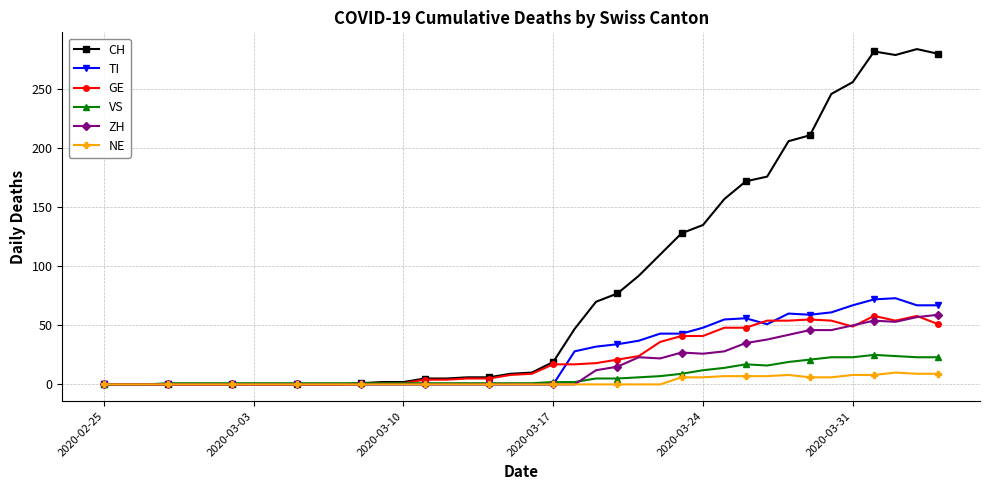

Which series has the largest range (max minus min)?

CH